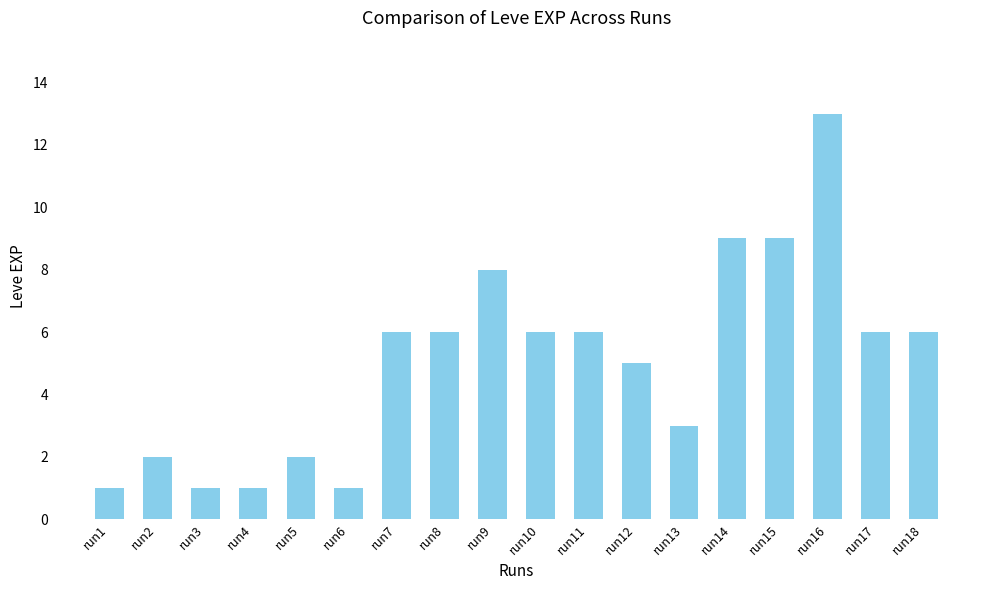

How many bars are there in total?

18